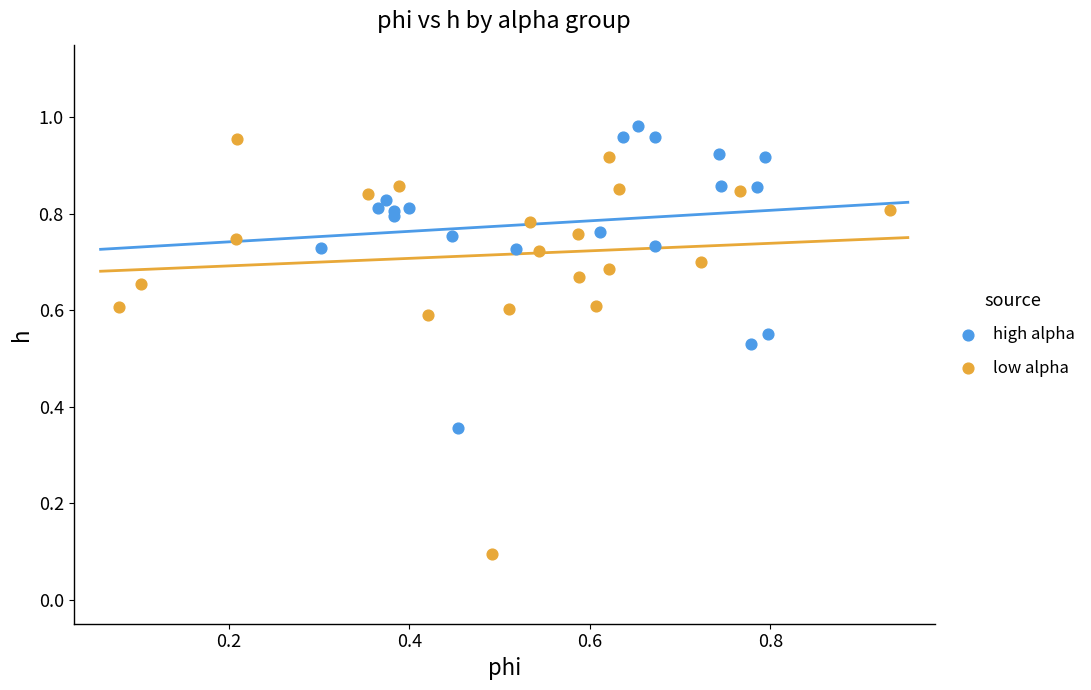

Which series has the widest spread of Y values?

low alpha